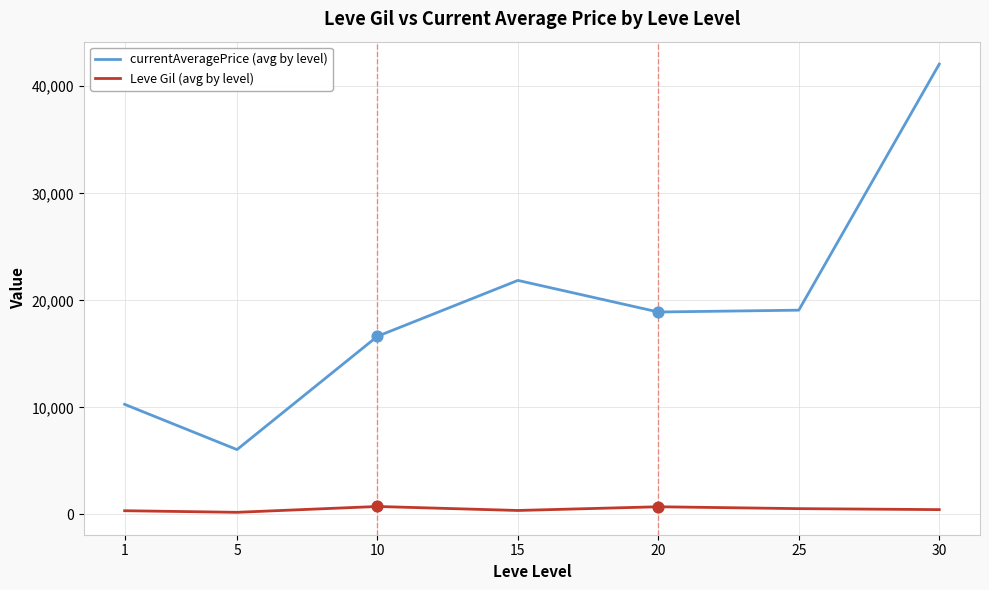

Which series has the widest spread of values?

currentAveragePrice (avg by level)